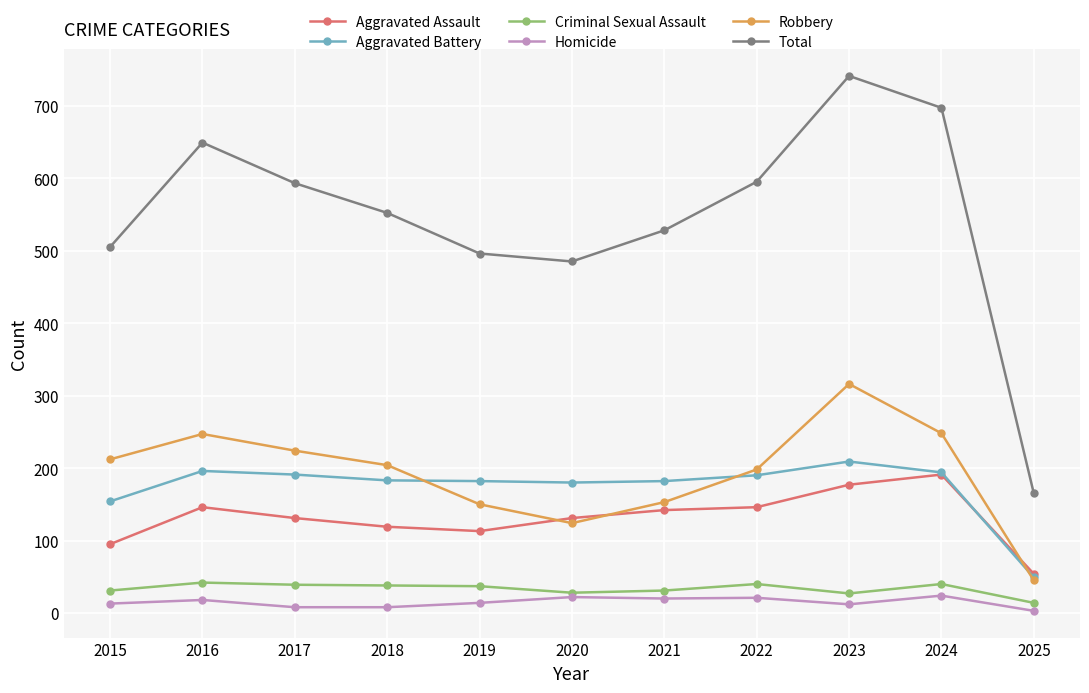

How many intersections are there between Aggravated Assault and Aggravated Battery?

1